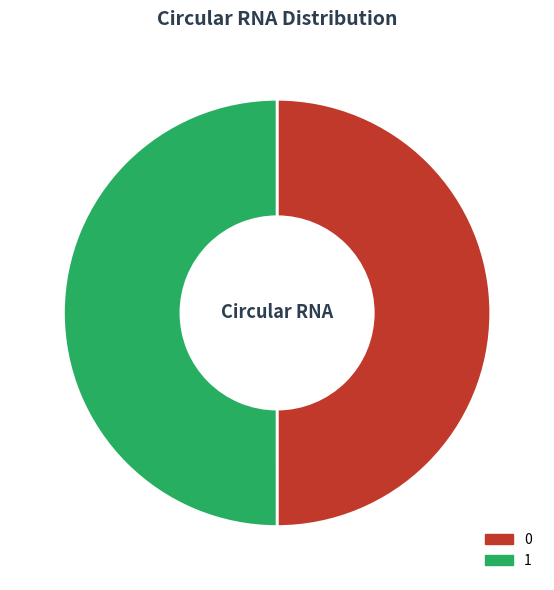

Approximately how many times larger is the value at 1 compared to 0?

1.0